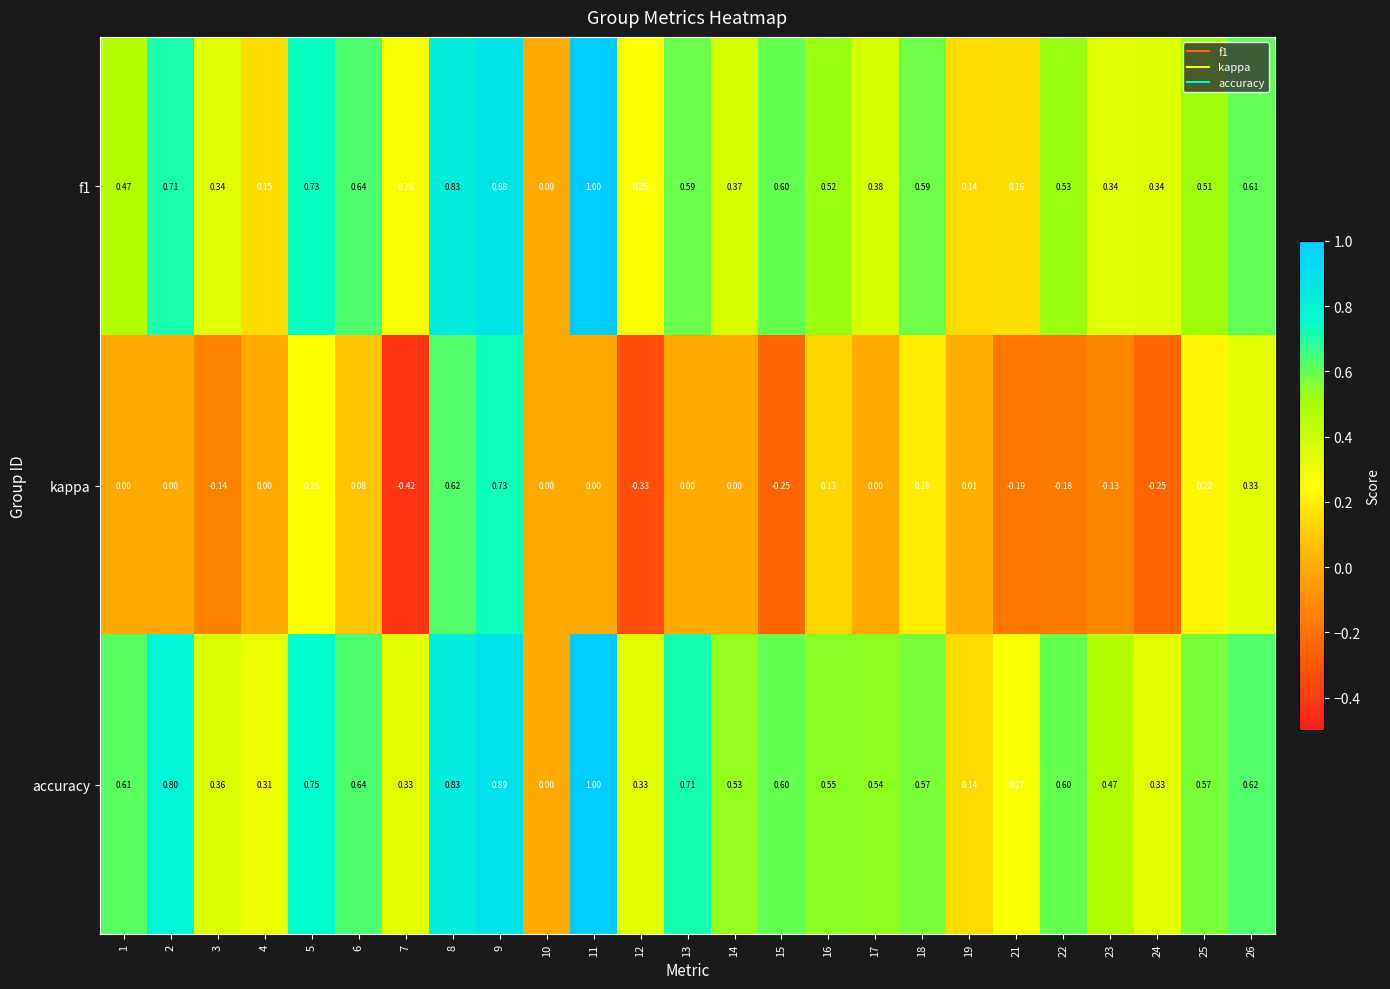

Which series has the largest total across all categories?

accuracy